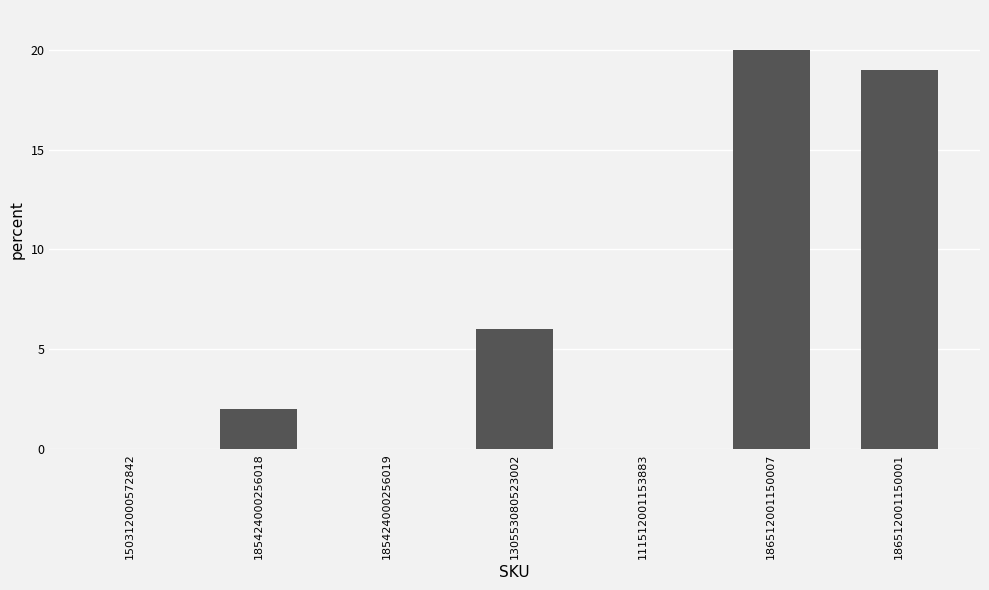

Which label corresponds to the largest value in the chart?

186512001150007